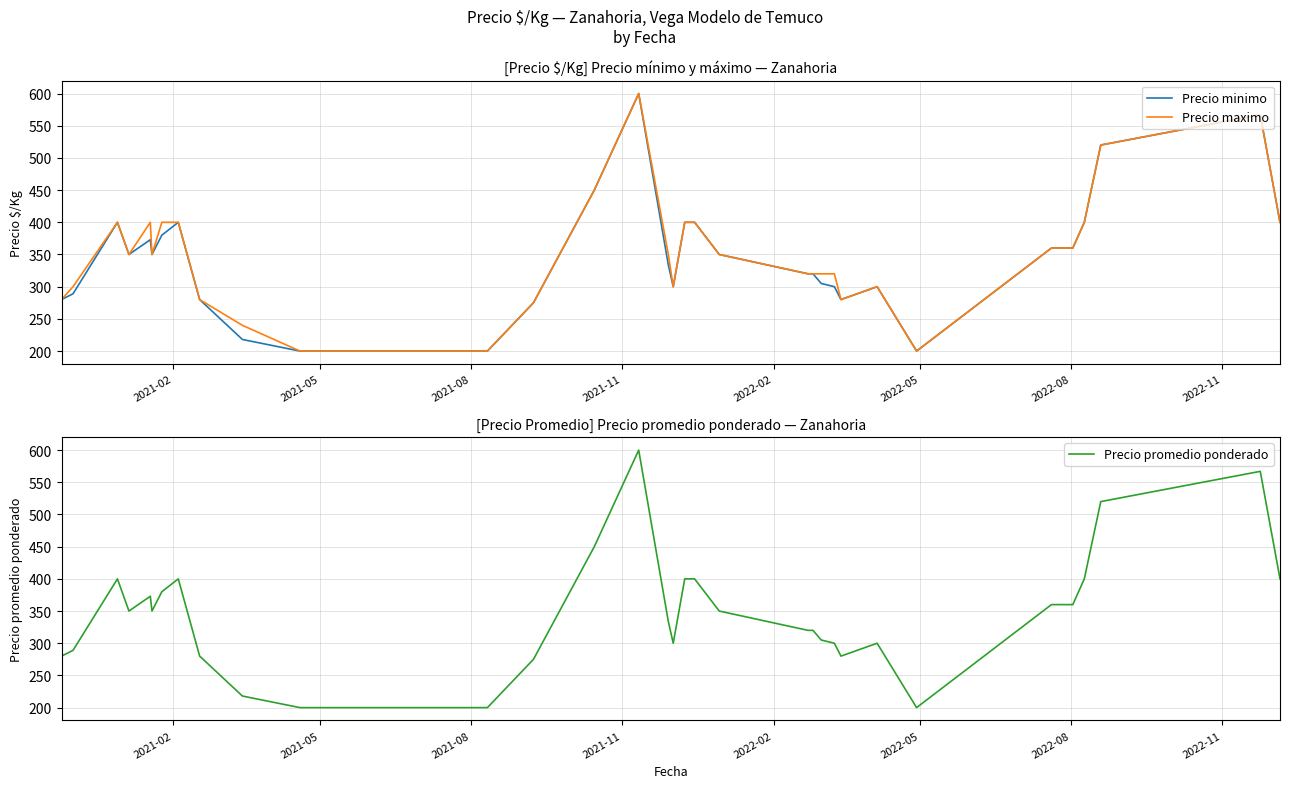

What is the difference between the second highest and minimum values in the Precio promedio ponderado series?

367